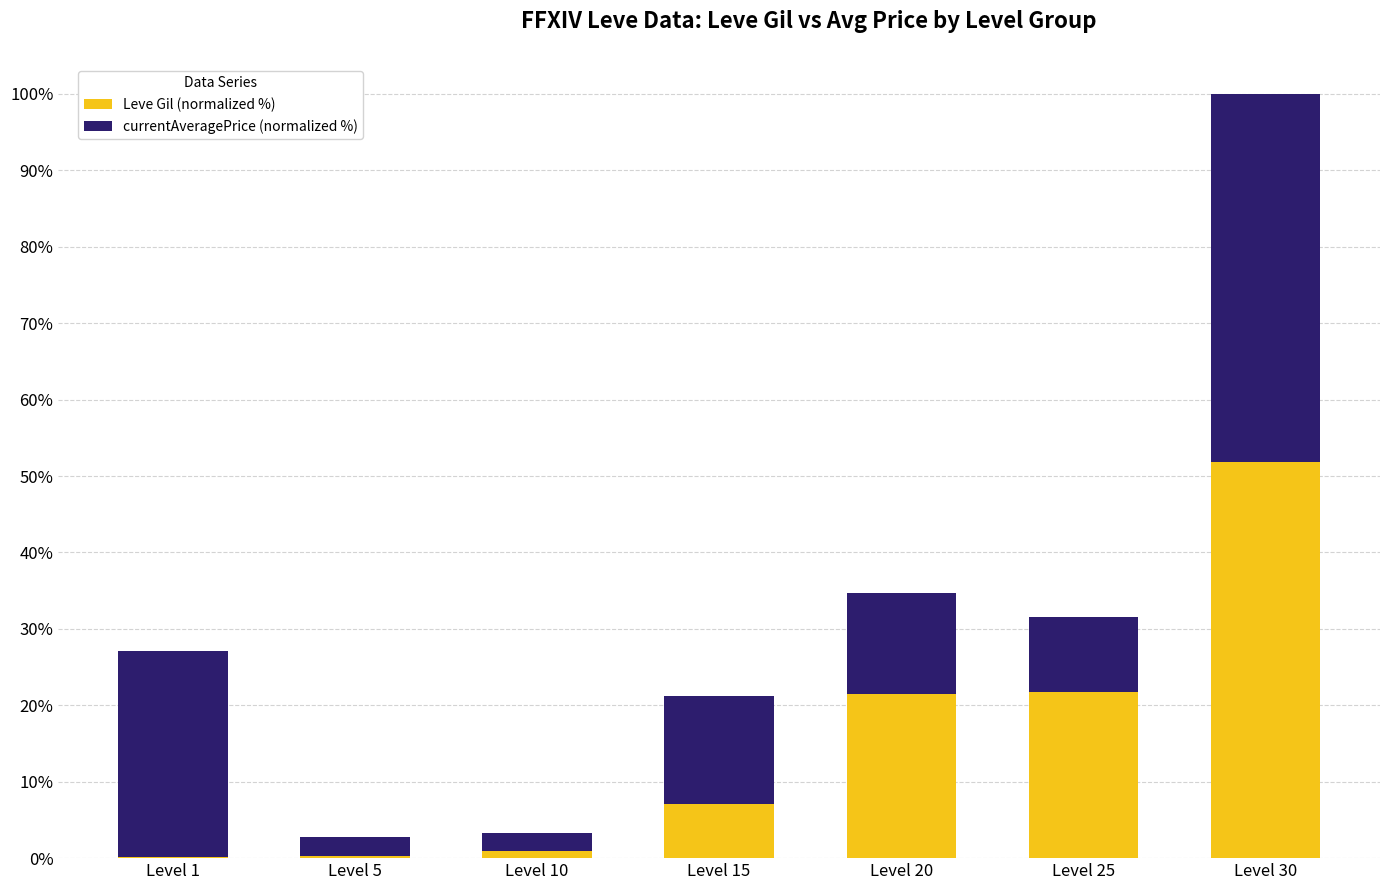

Is it true that Leve Gil (normalized %) equals 1.9 at Level 15?

False